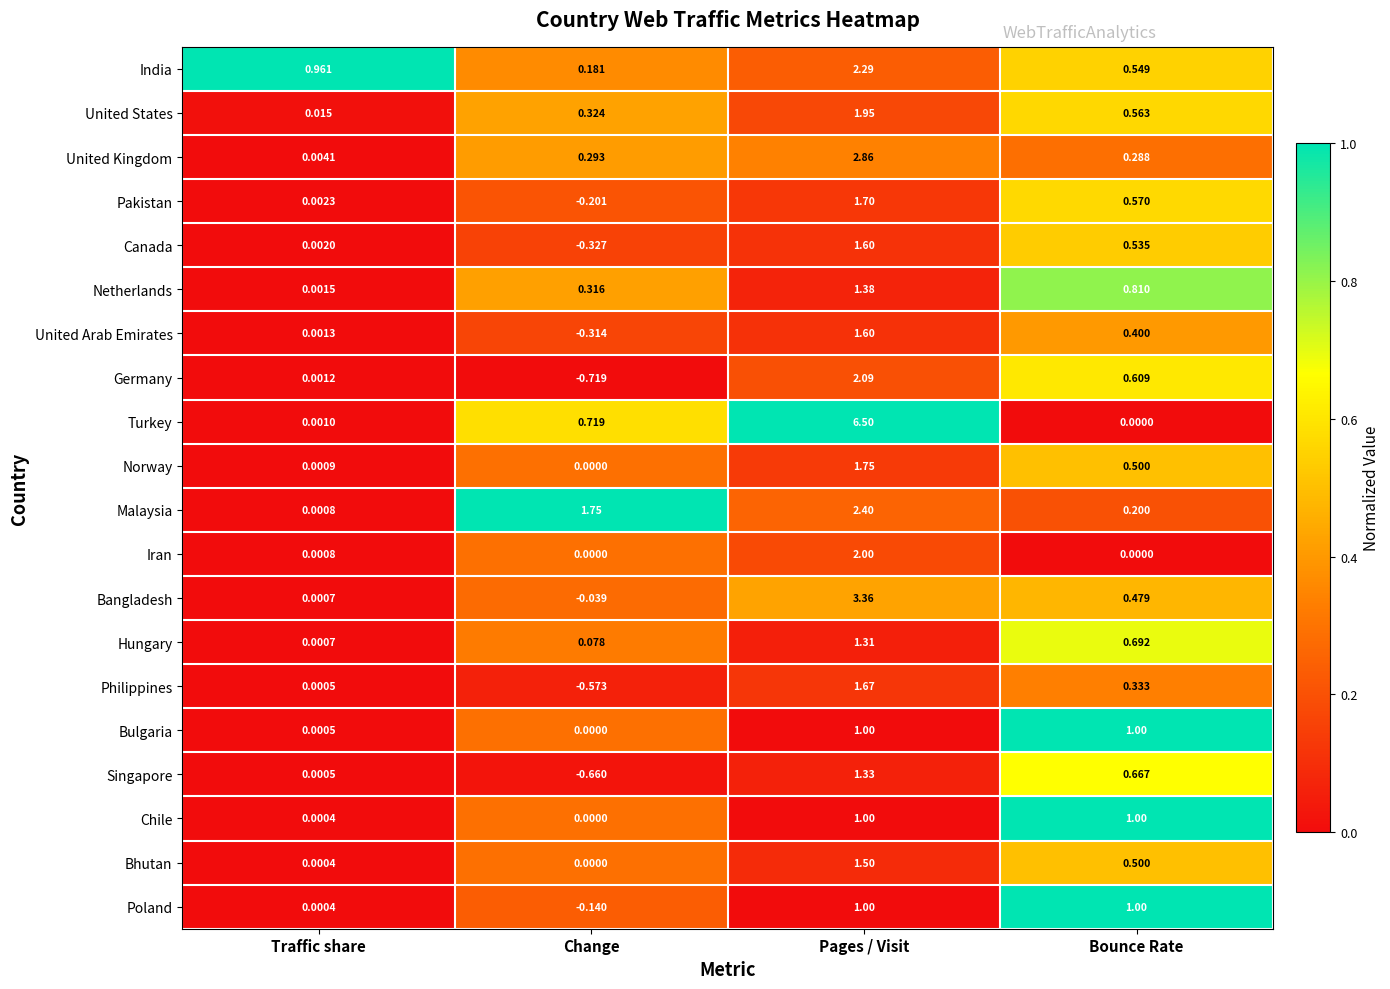

Which series has the largest total across all categories?

Turkey